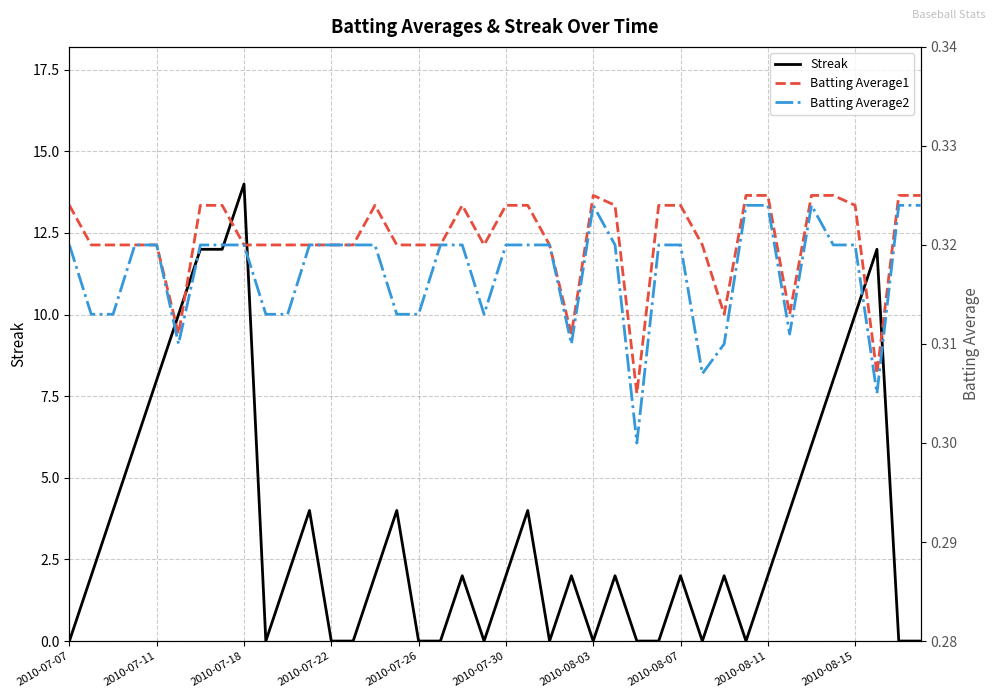

What position from the left is 33?

34